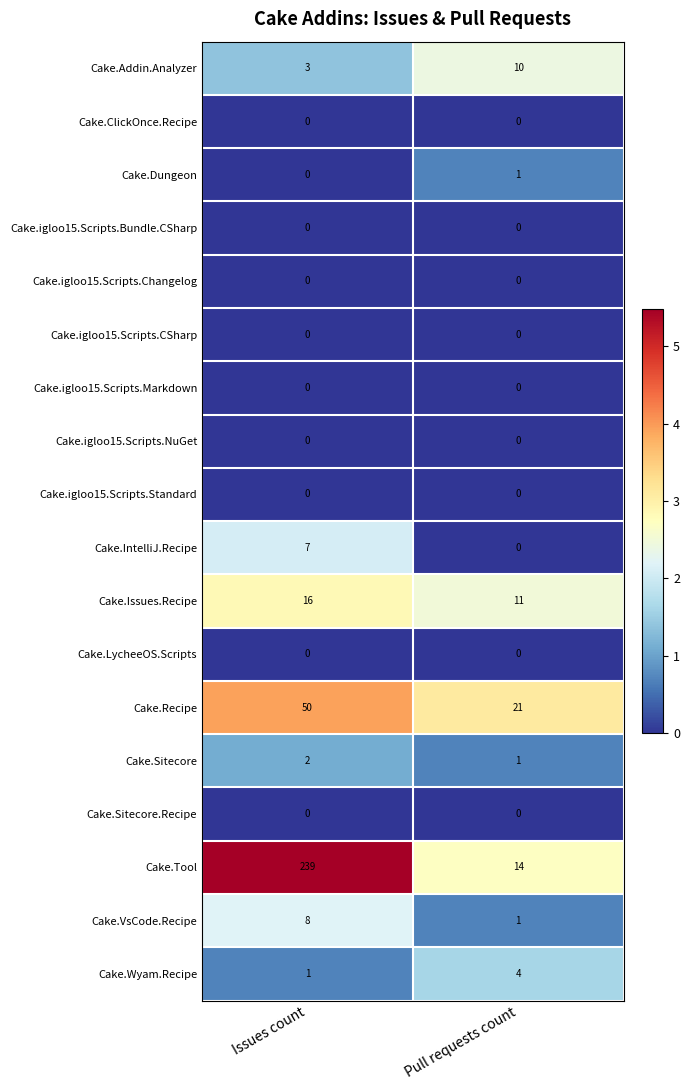

What is the minimum value for Cake.Tool?

14